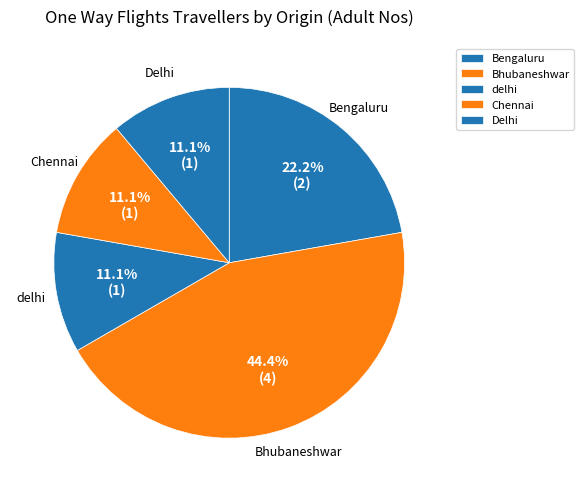

To the nearest percent, what portion does Bengaluru represent?

22%